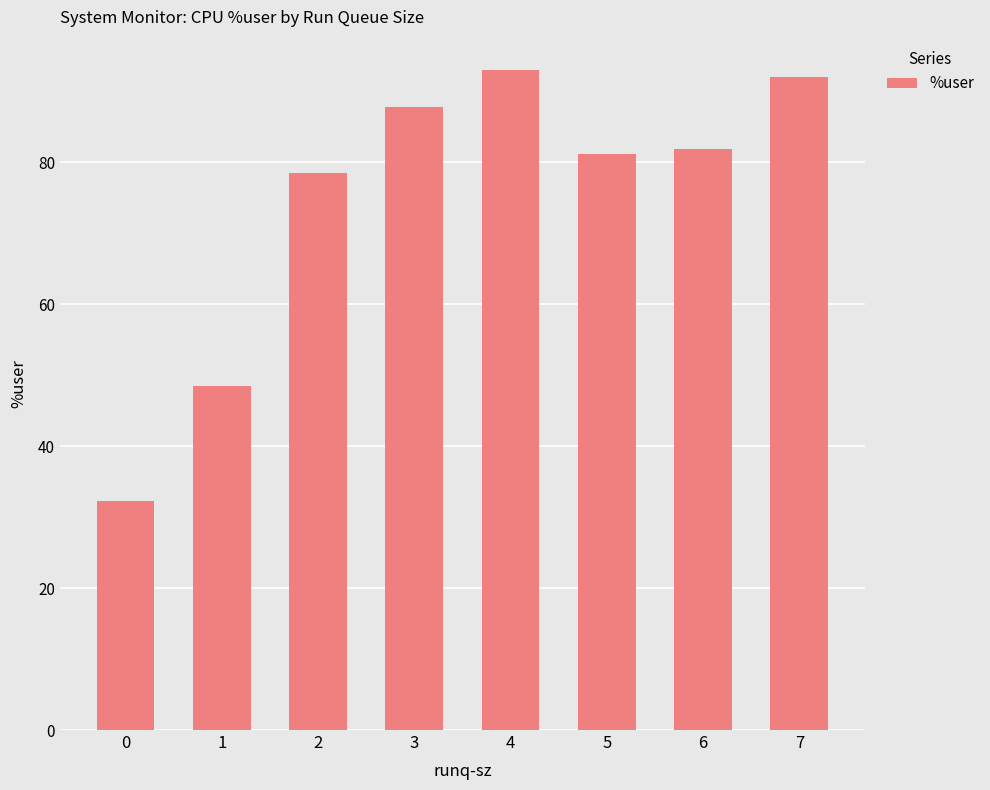

How many bars are there in total?

8